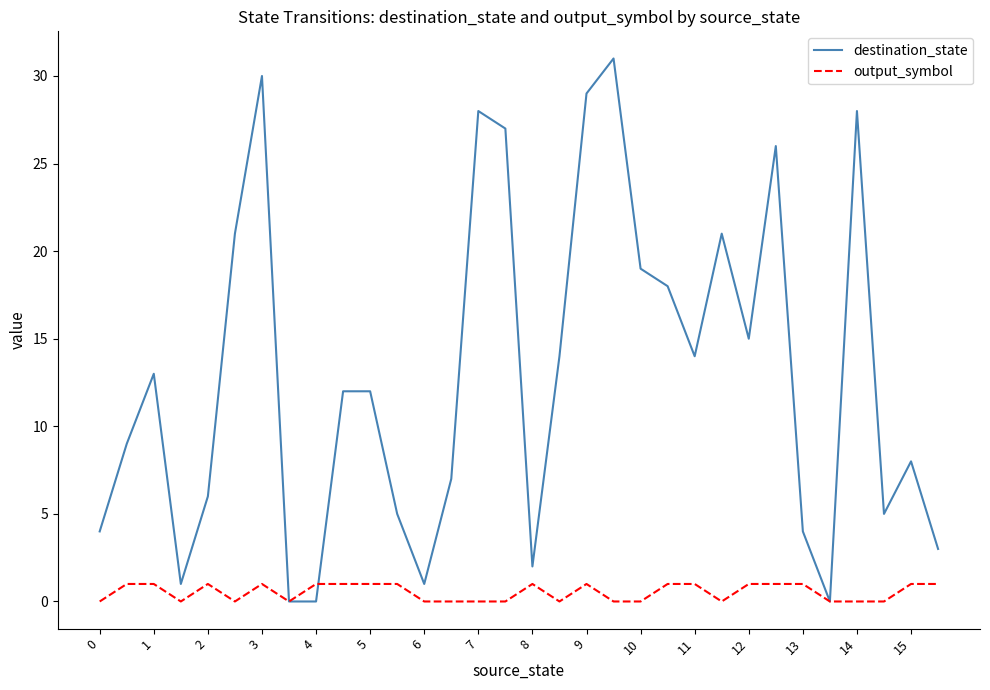

What is the maximum value shown in the chart?

31